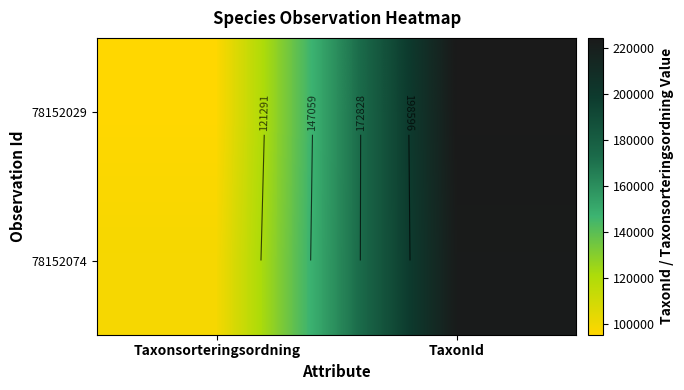

How many data points does each series have?

2